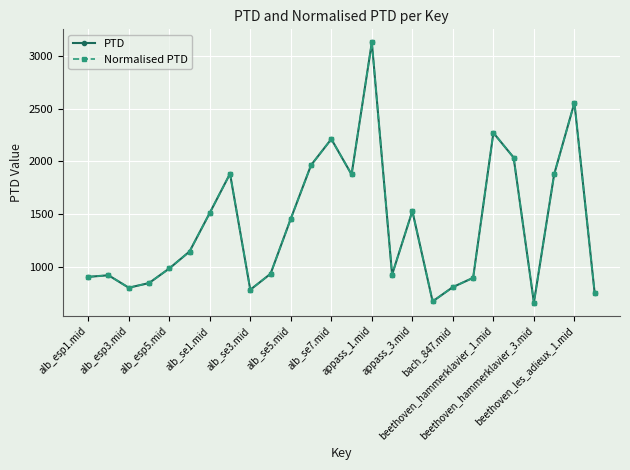

Is this an area chart (filled region under the line)?

No